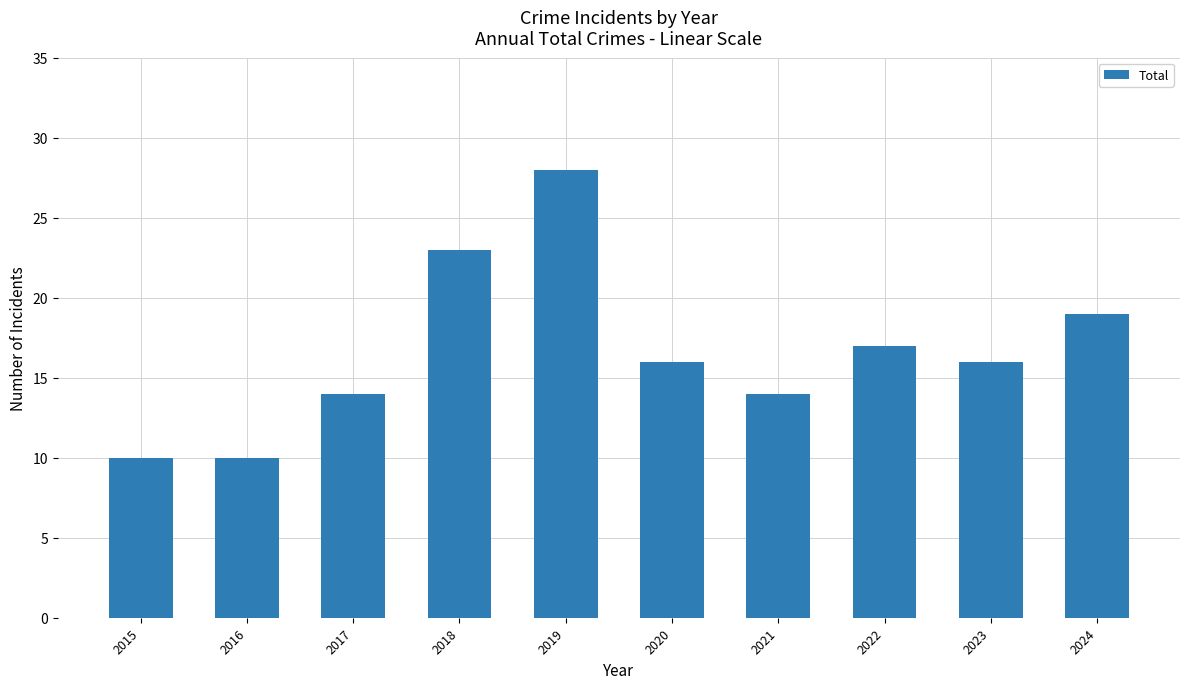

What is the difference between the maximum and second lowest values?

18